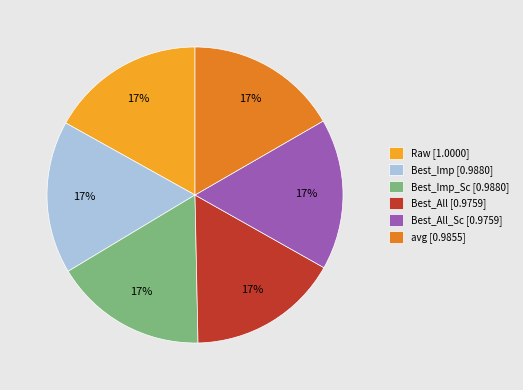

Combined, do Raw [1.0000] and Best_Imp [0.9880] account for over 50%?

No